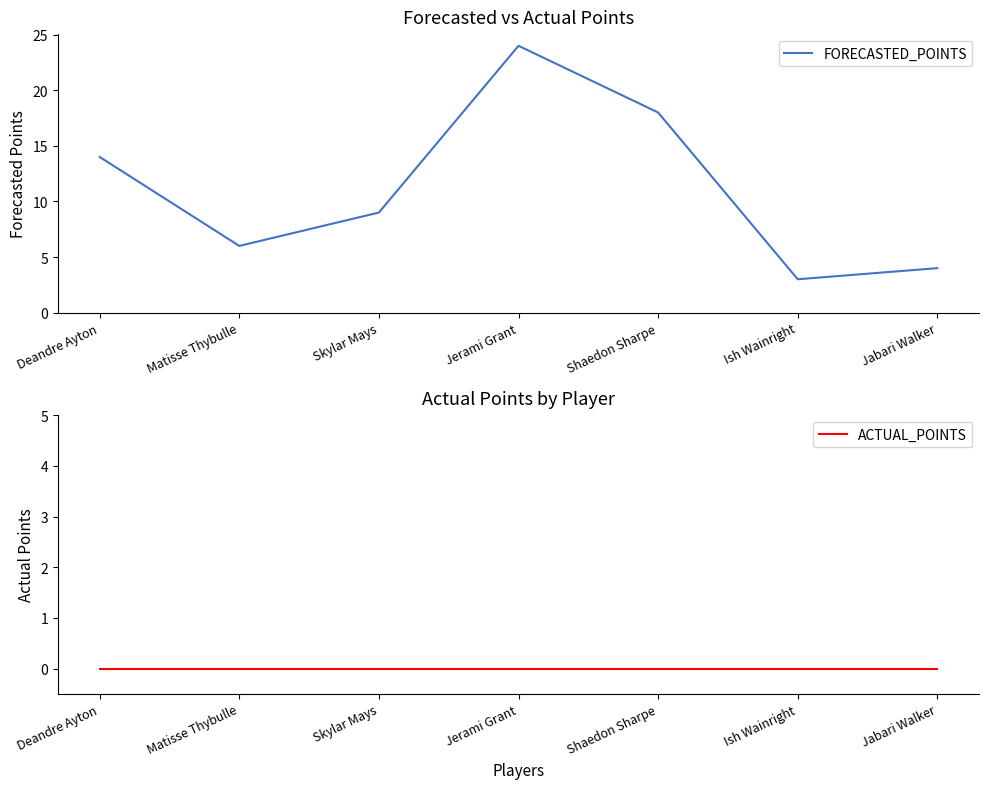

Rank the series by their average value, from lowest to highest.

ACTUAL_POINTS, FORECASTED_POINTS